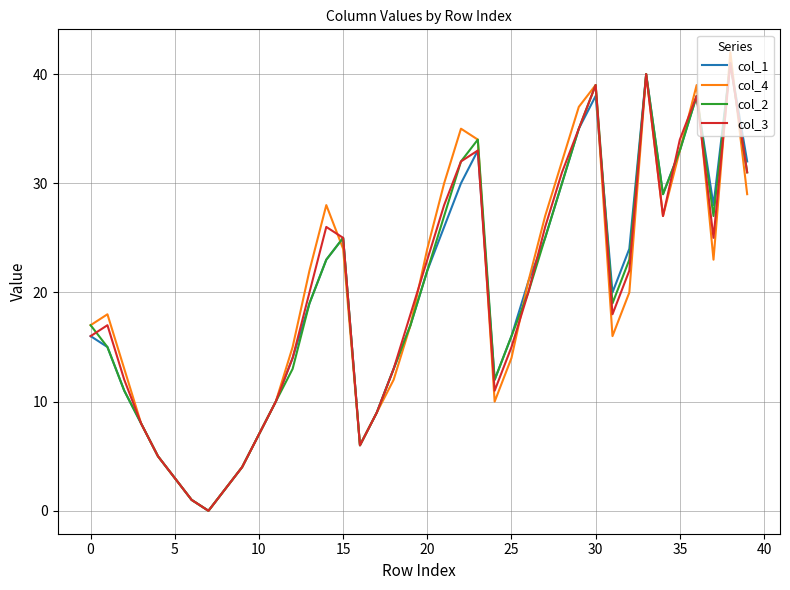

Which series has the largest range (max minus min)?

col_4